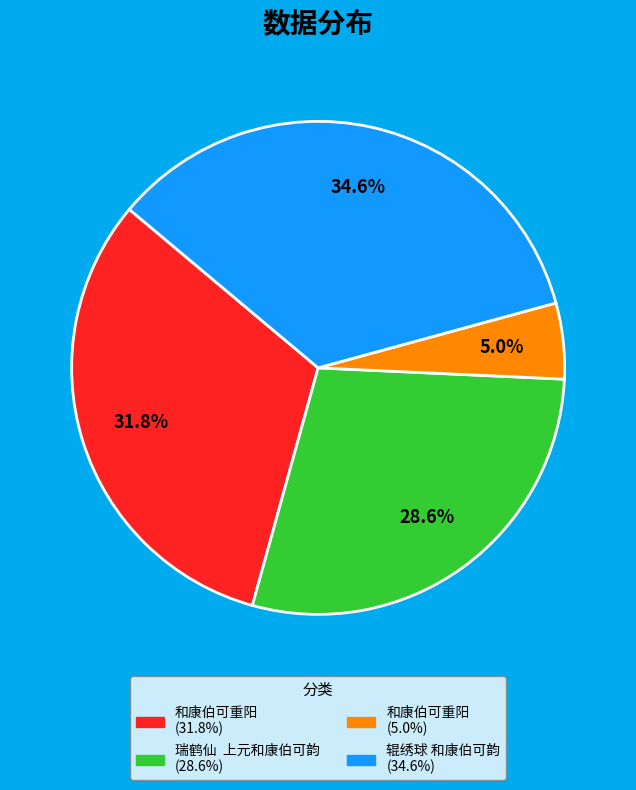

Is there any slice that represents more than half of the pie?

No